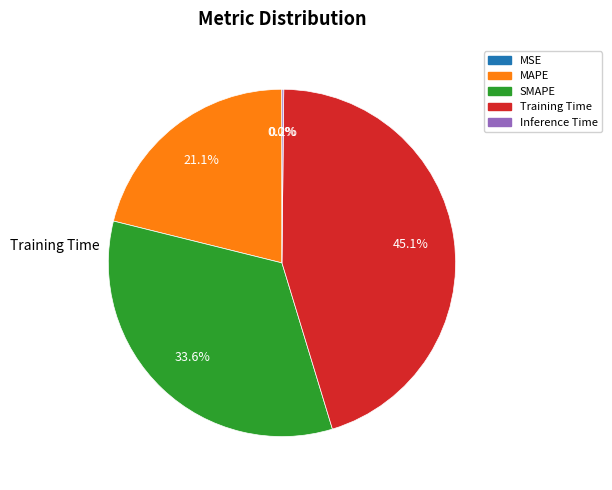

To the nearest percent, what is the difference between the largest and smallest slice percentages?

45%